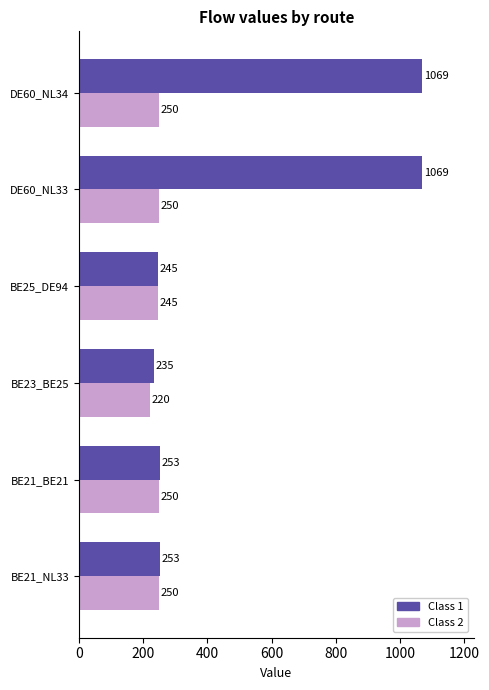

At which category does the chart reach its minimum across all series?

BE23_BE25